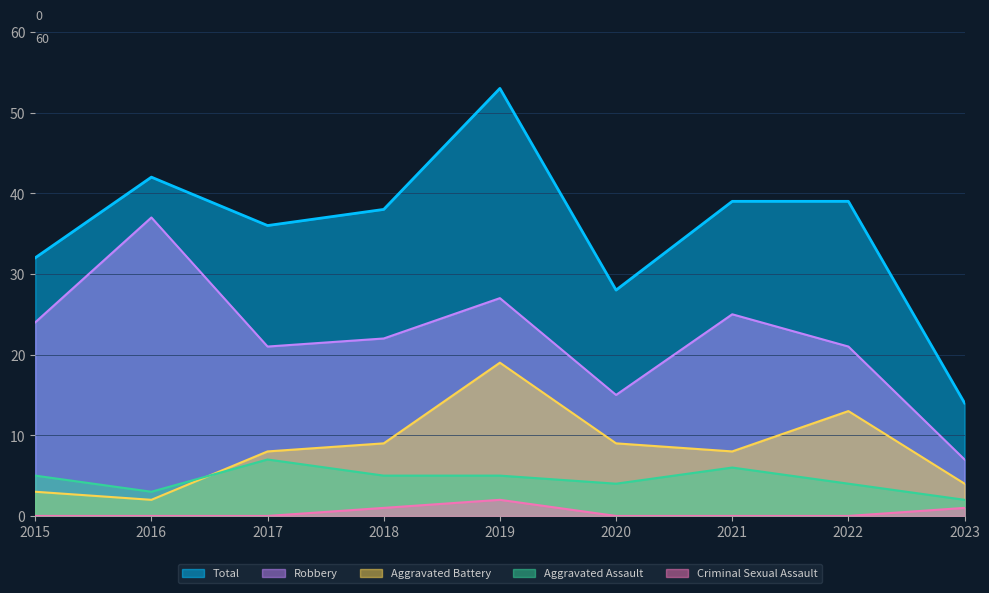

Reading left to right, list all the values displayed in this chart.

Robbery: 2015=24	2016=37	2017=21	2018=22	2019=27	2020=15	2021=25	2022=21	2023=7
Total: 2015=32	2016=42	2017=36	2018=38	2019=53	2020=28	2021=39	2022=39	2023=14
Aggravated Assault: 2015=5	2016=3	2017=7	2018=5	2019=5	2020=4	2021=6	2022=4	2023=2
Aggravated Battery: 2015=3	2016=2	2017=8	2018=9	2019=19	2020=9	2021=8	2022=13	2023=4
Criminal Sexual Assault: 2015=0	2016=0	2017=0	2018=1	2019=2	2020=0	2021=0	2022=0	2023=1